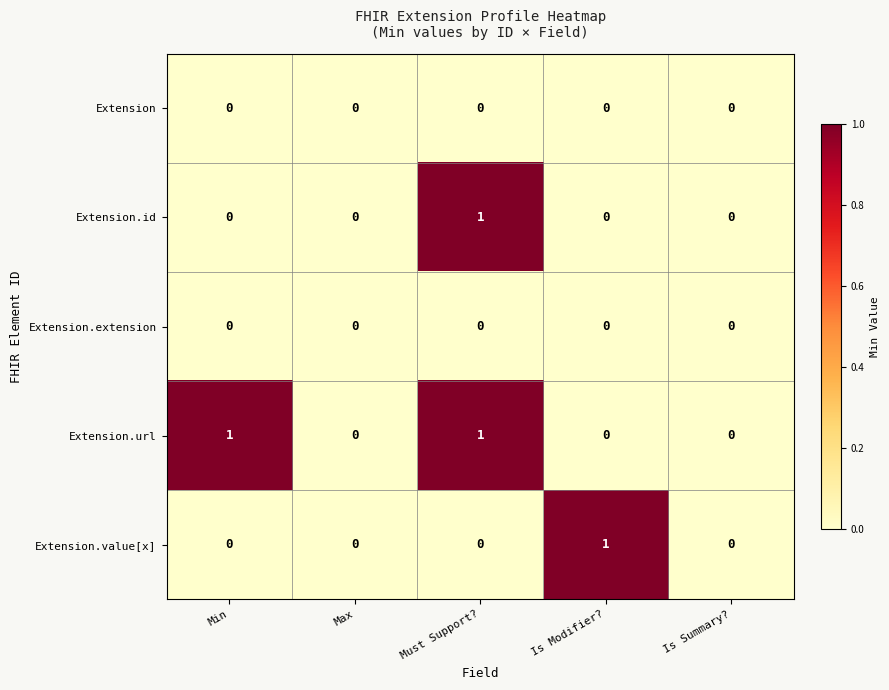

Reading left to right, transcribe all the data shown in this chart.

Extension: 0	0	0	0	0
Extension.id: 0	0	1	0	0
Extension.extension: 0	0	0	0	0
Extension.url: 1	0	1	0	0
Extension.value[x]: 0	0	0	1	0